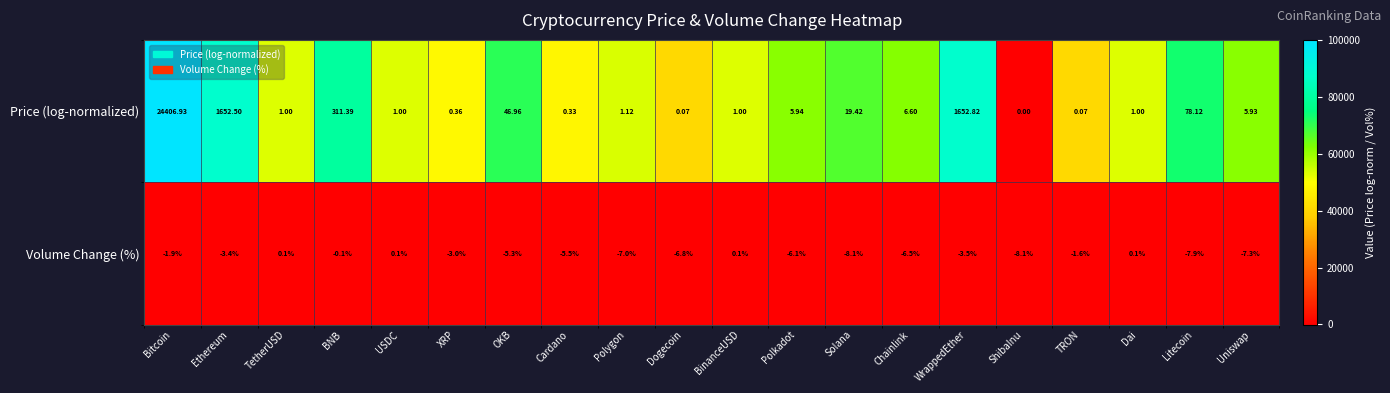

Rank the series by their average value, from highest to lowest.

Price (log-normalized), Volume Change (%)